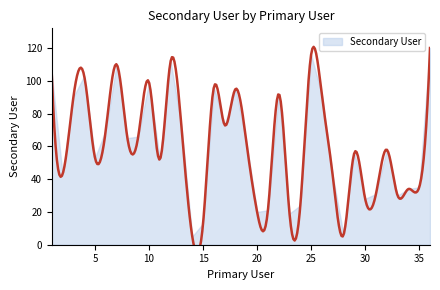

Which has a higher value, 7 or 27?

7